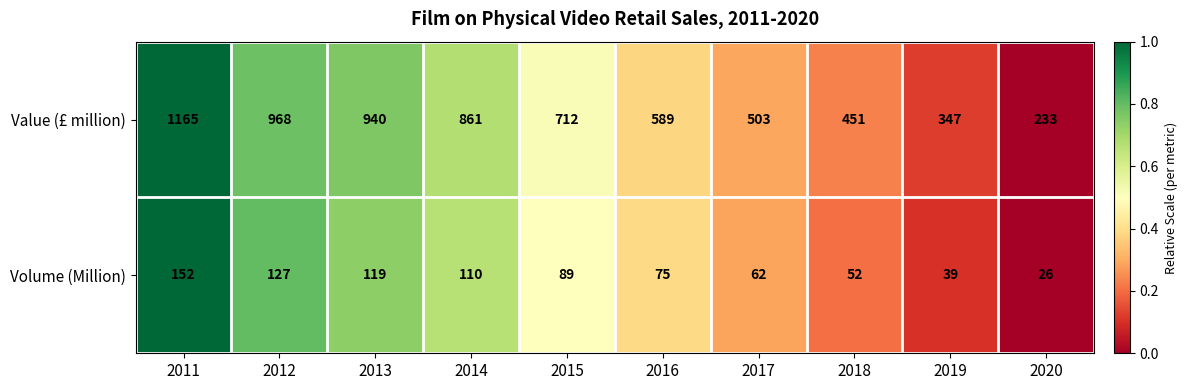

Reading left to right, transcribe all the data shown in this chart.

Value (£ million): 1165	968	940	861	712	589	503	451	347	233
Volume (Million): 152	127	119	110	89	75	62	52	39	26